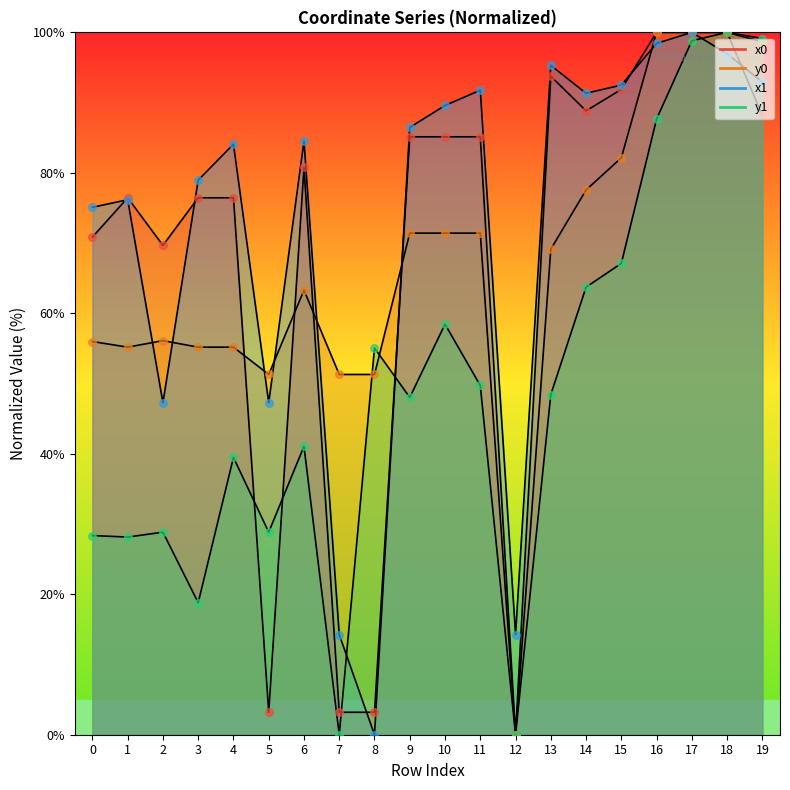

Which series has the largest total across all categories?

x1